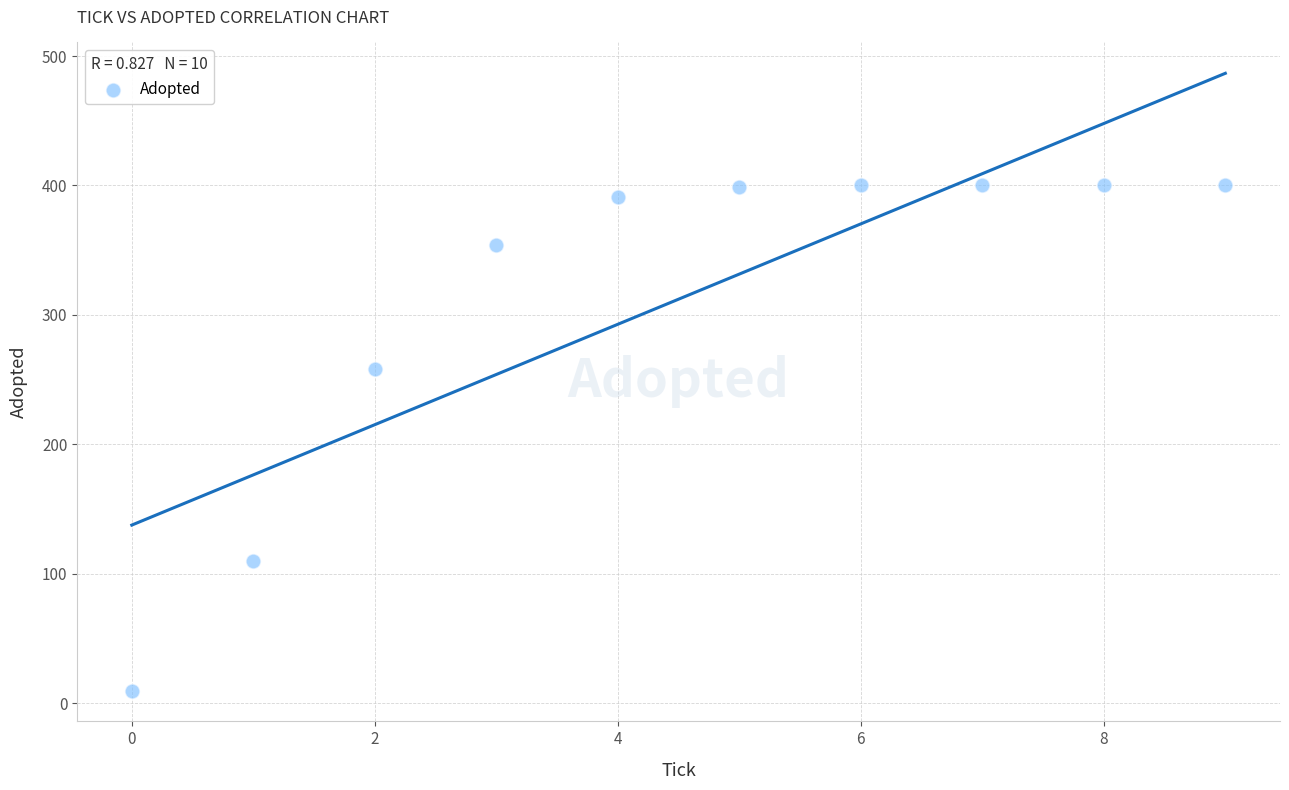

What Y value in the scatter plot is closest to 205?

258